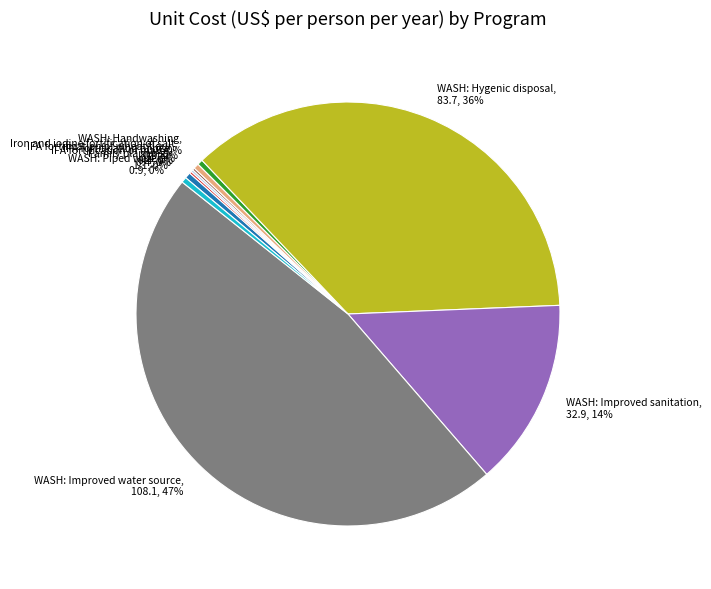

Is it true that Family planning is 0% of the pie?

True